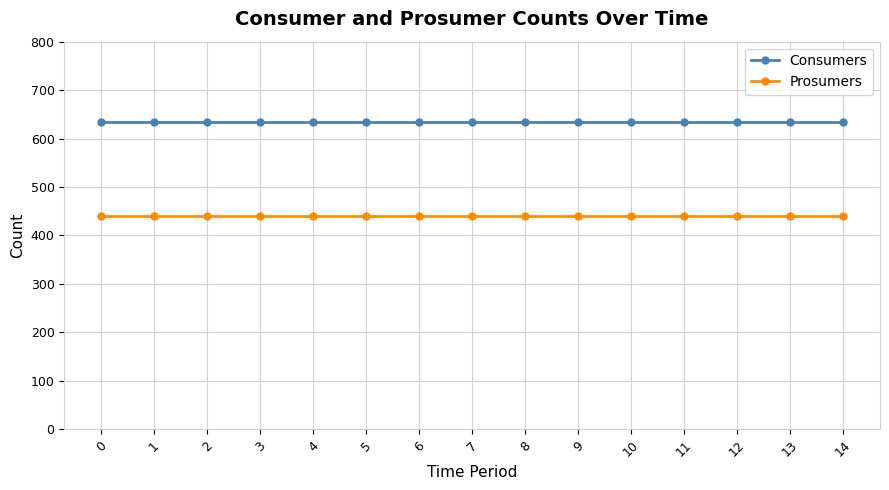

What is the value of the Consumers point at the 2nd from the left?

635